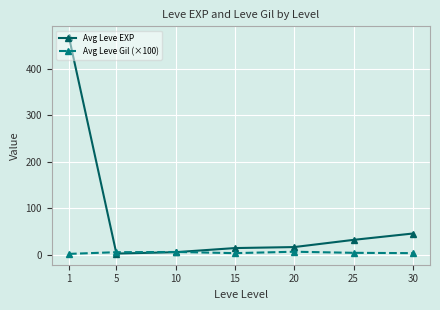

What is the difference between the highest and lowest values at 15?

10.9